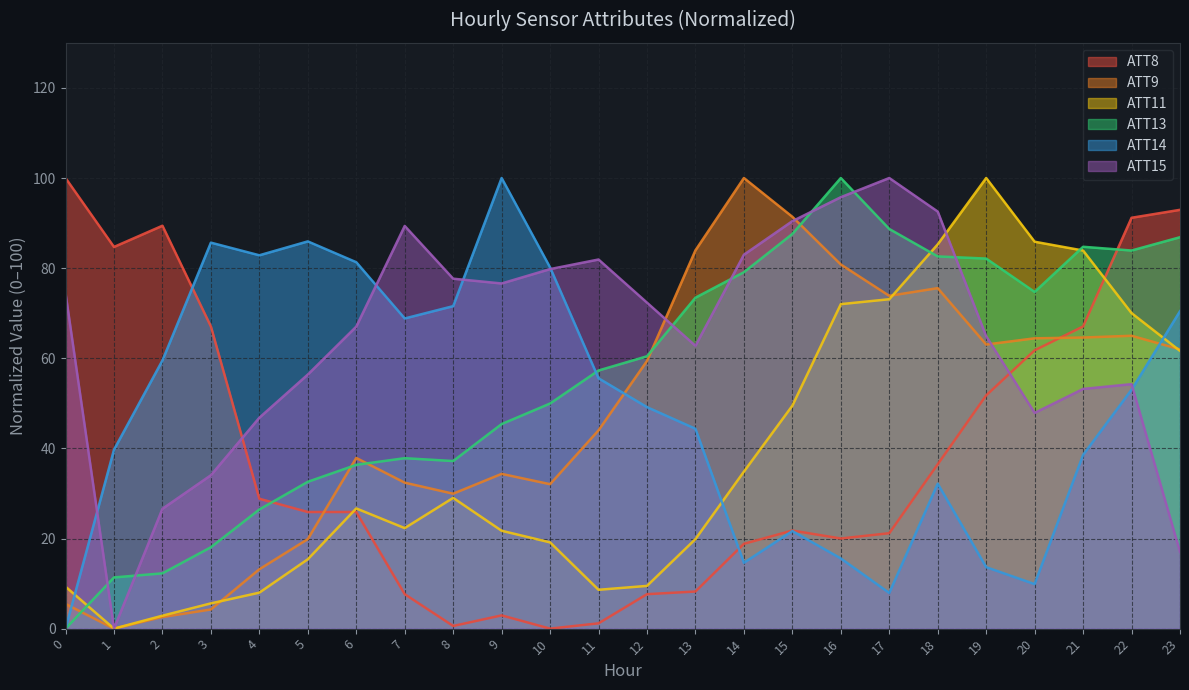

What is the difference between the second highest and minimum values in the ATT13 series?

88.7